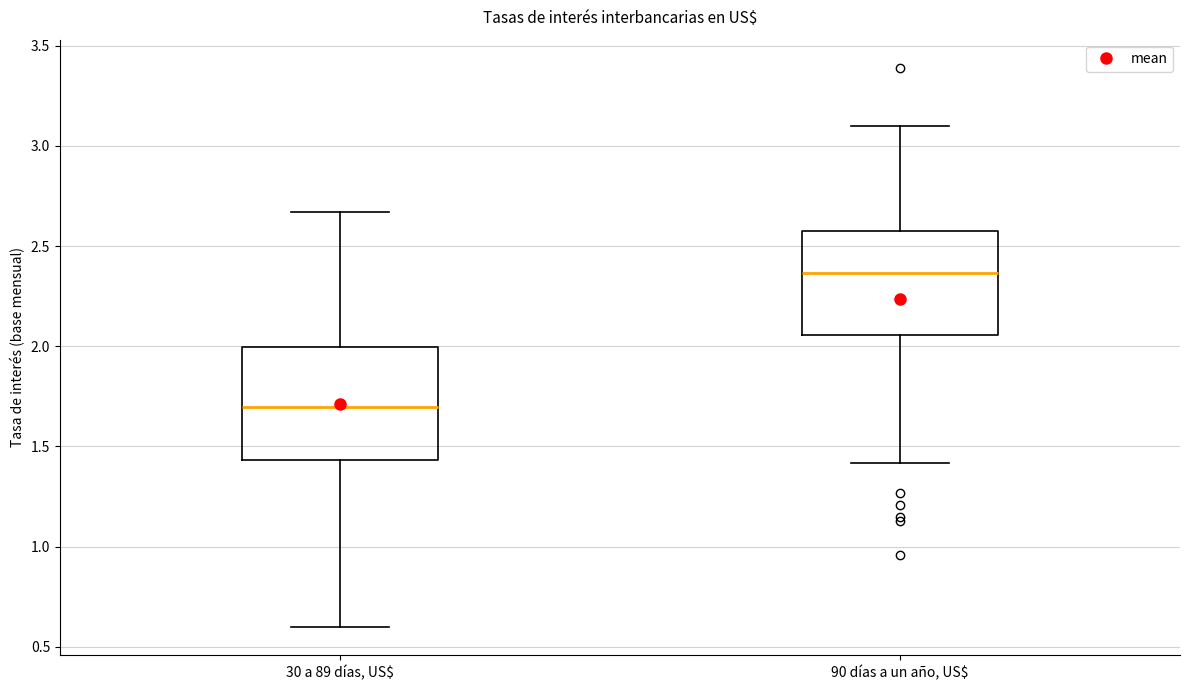

Reading left to right, read every box against the y-axis: the position of its median line, the range the box covers, and the ends of its whiskers. The values are not printed on the chart, so give them approximately, as read against the axis.

30 a 89 días, US$: median 1.70, box 1.45 to 2.00, whiskers 0.60 to 2.65
90 días a un año, US$: median 2.35, box 2.05 to 2.60, whiskers 1.40 to 3.10